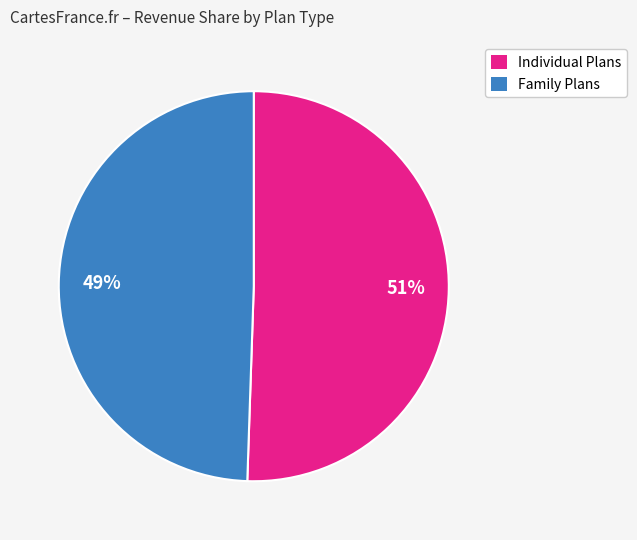

Is there a majority slice in this chart?

Yes